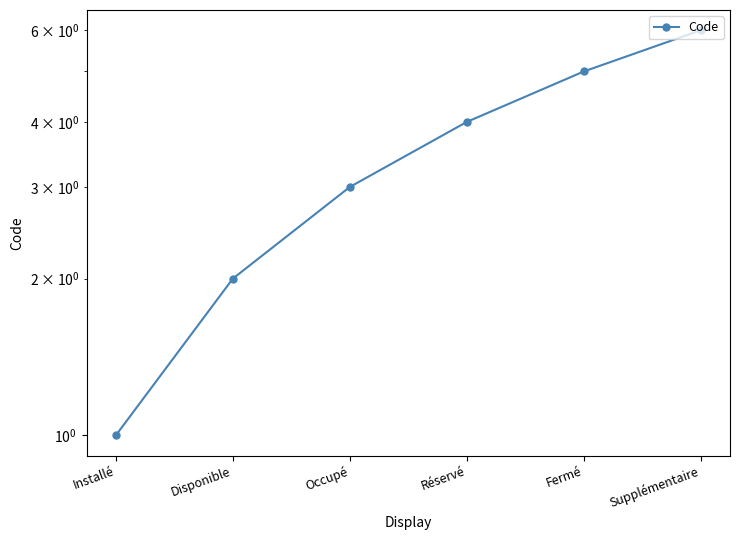

What is the approximate value at Supplémentaire?

6